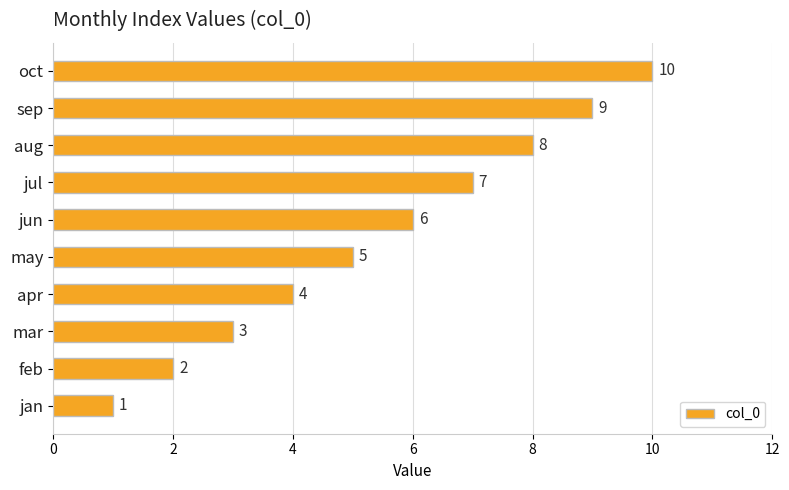

Count the number of data series in this chart.

1